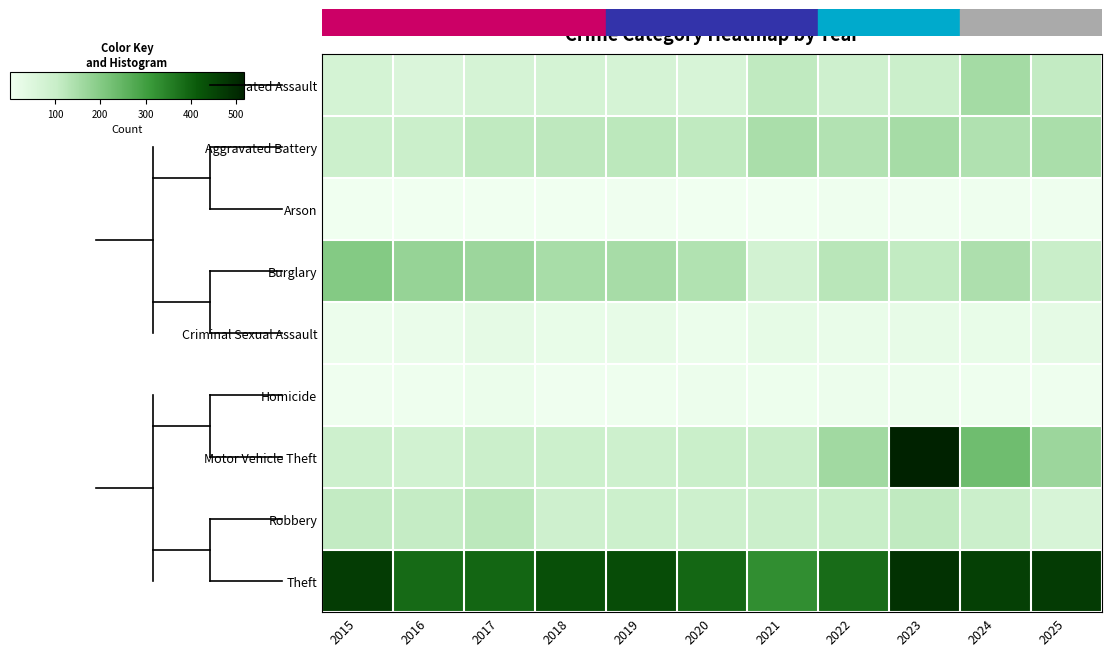

At which category is the sum across all series the highest?

2023